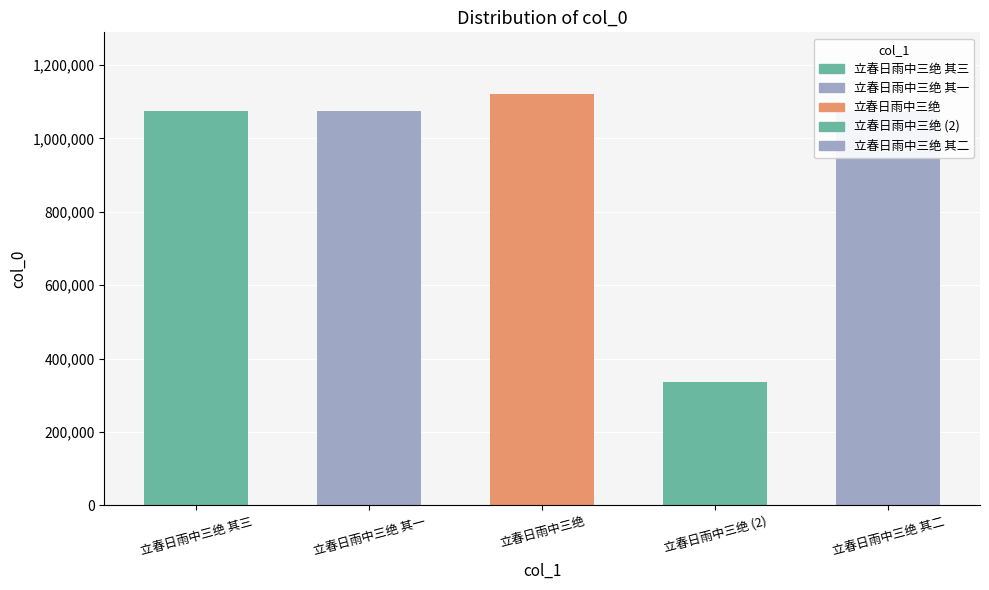

Between 立春日雨中三绝 其二 and 立春日雨中三绝 (2), which is larger?

立春日雨中三绝 其二